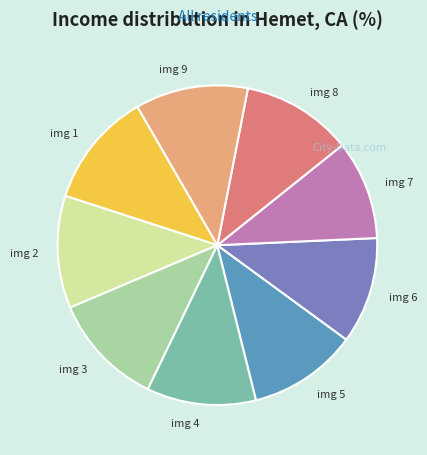

Which category has the smallest portion of the pie?

img 7